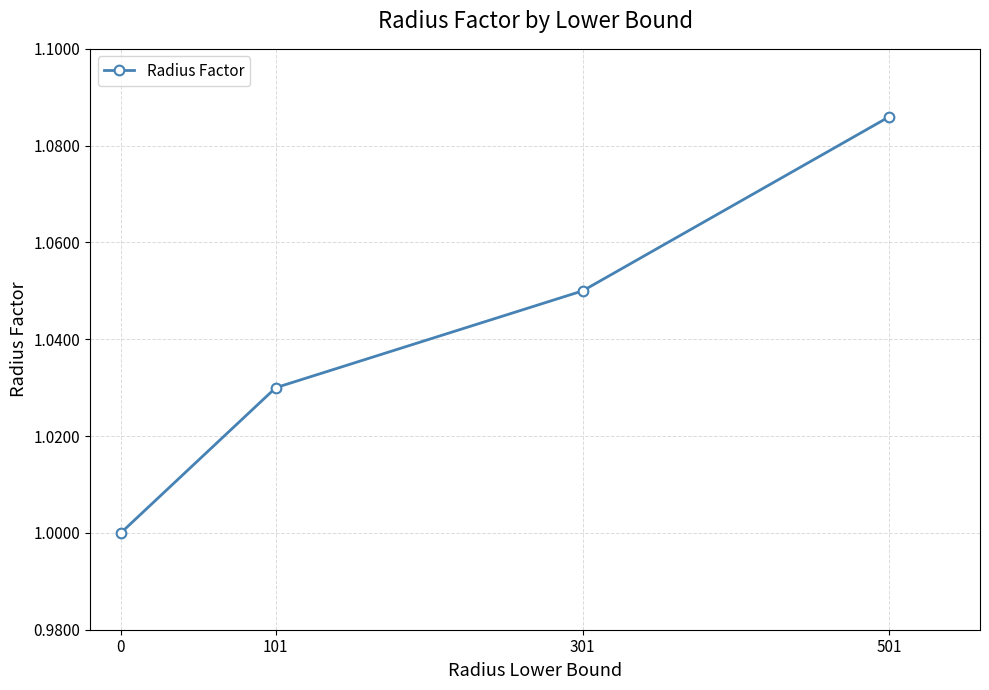

Is it true that the value at 0 is 1.4?

False